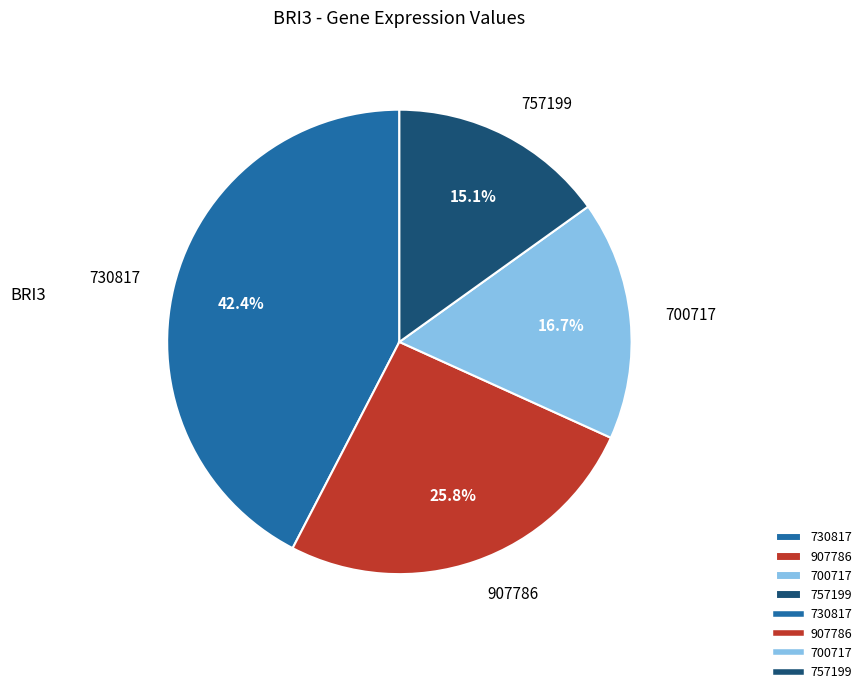

What is the total percentage of 907786 and 757199?

40.9%